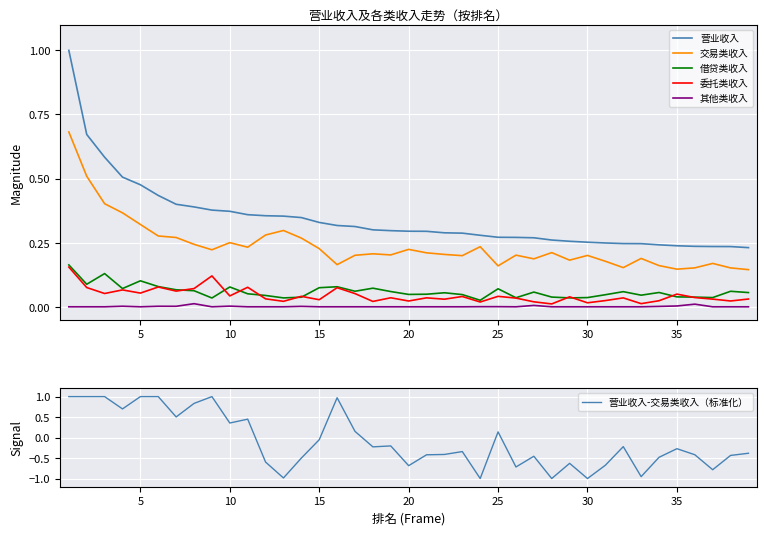

What is the value of the 营业收入-交易类收入（标准化） point at the 2nd from the left?

1.0